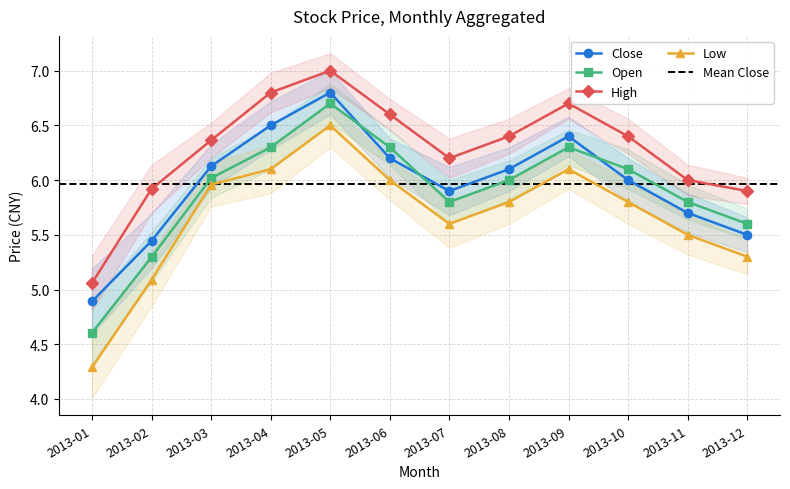

What is the greatest value displayed?

7.0